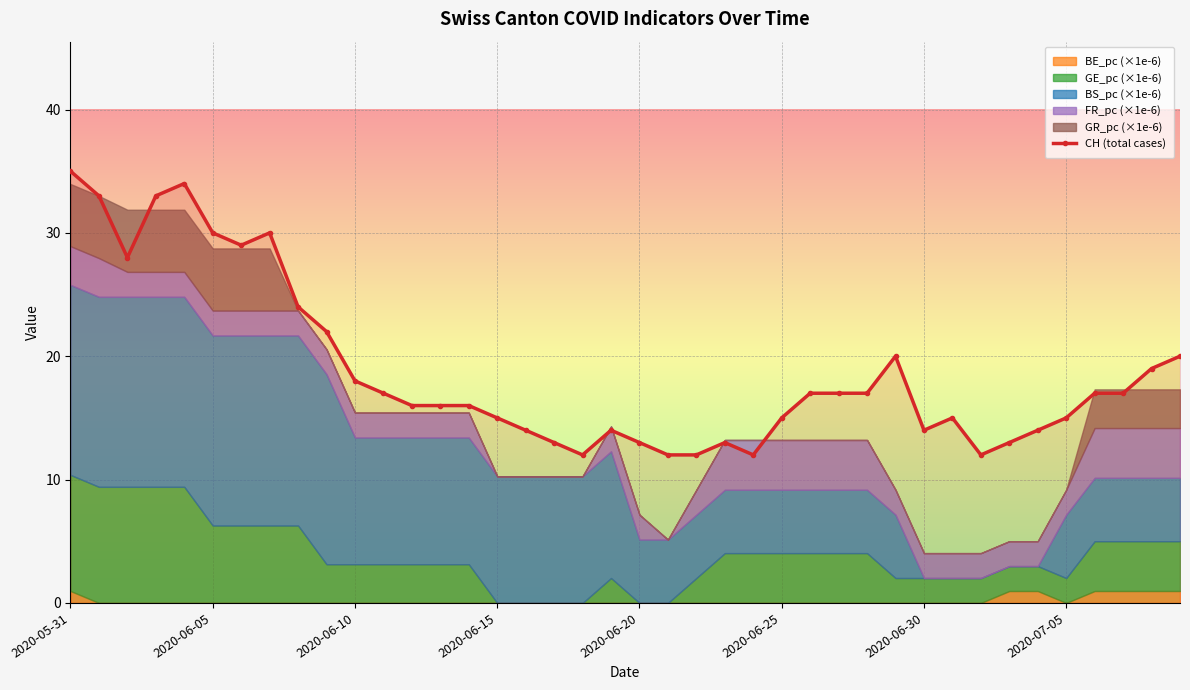

Approximately how many times larger is the value at 13 compared to 37?

0.9